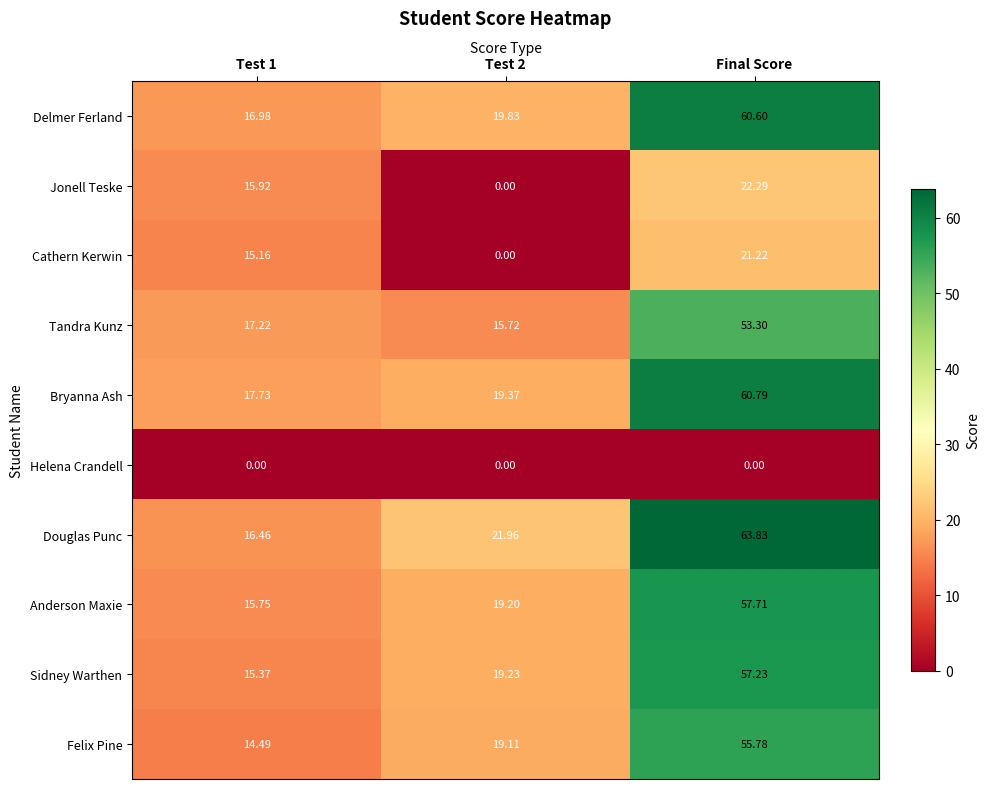

Which series has the largest total across all categories?

Douglas Punc